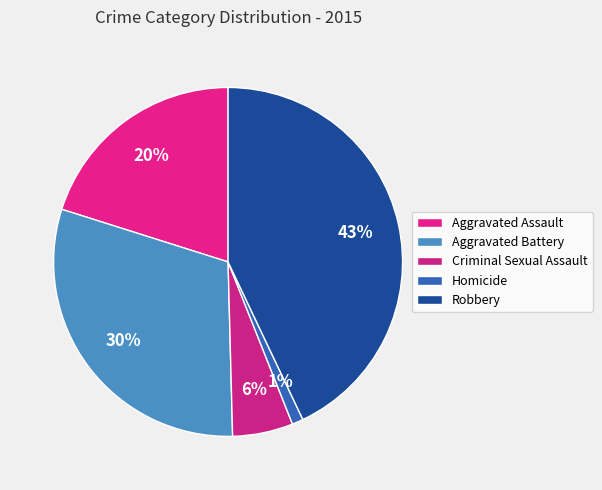

How many slices are in this pie chart?

5